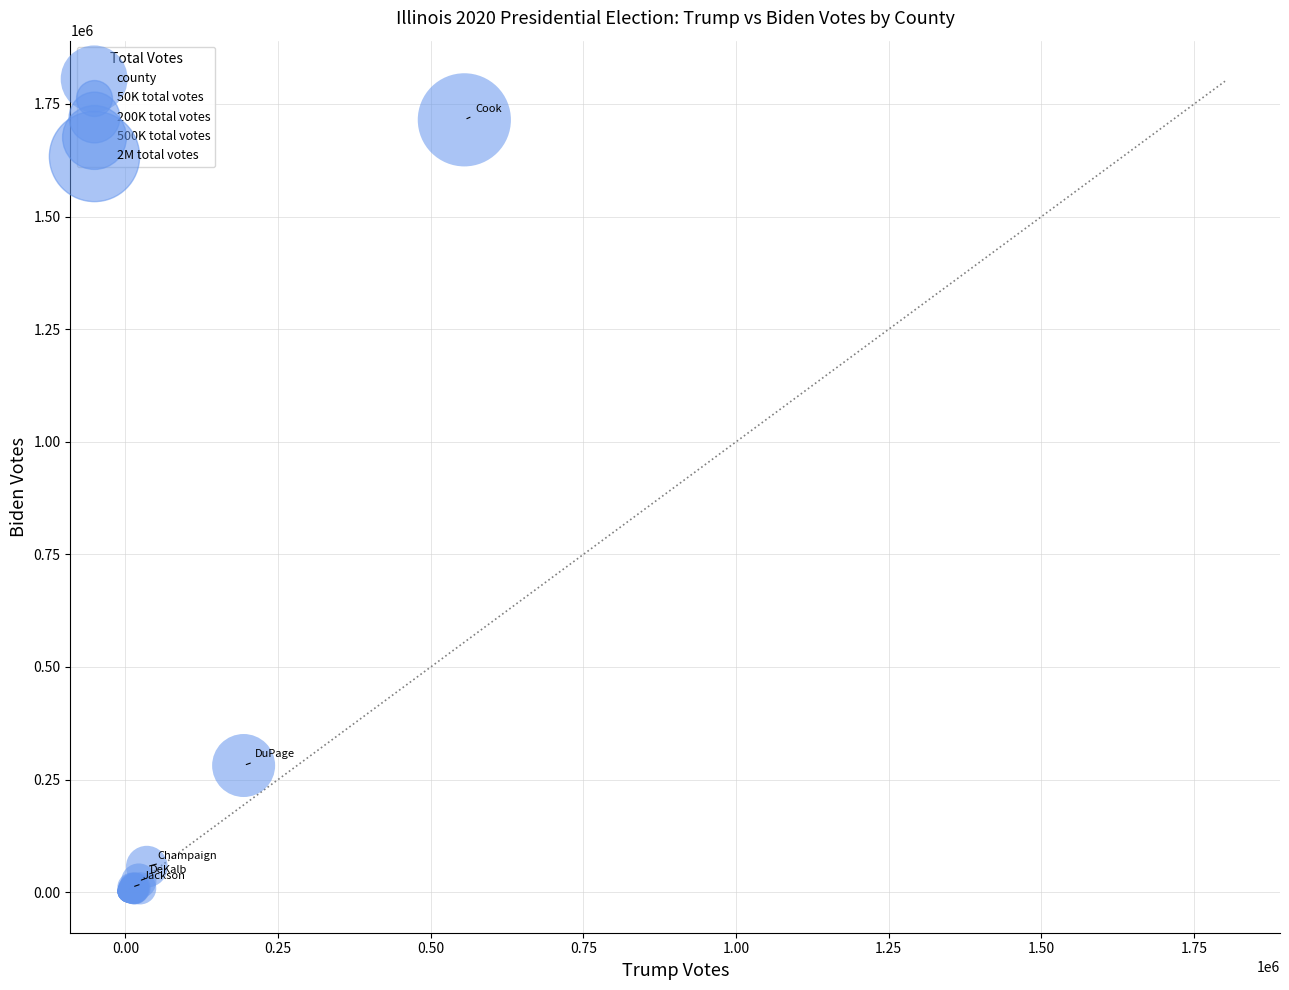

What Y value in the scatter plot is closest to 857620?

281222